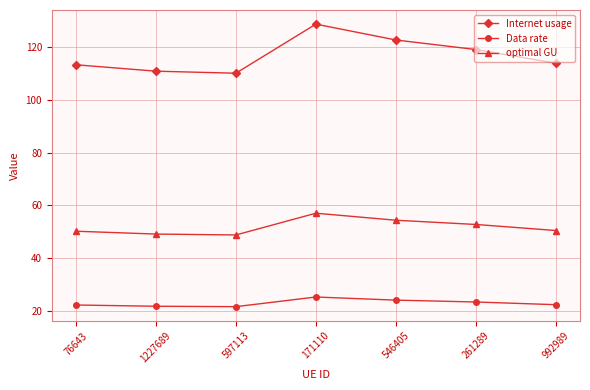

The optimal GU series shows 86.2 at 546405. True or false?

False